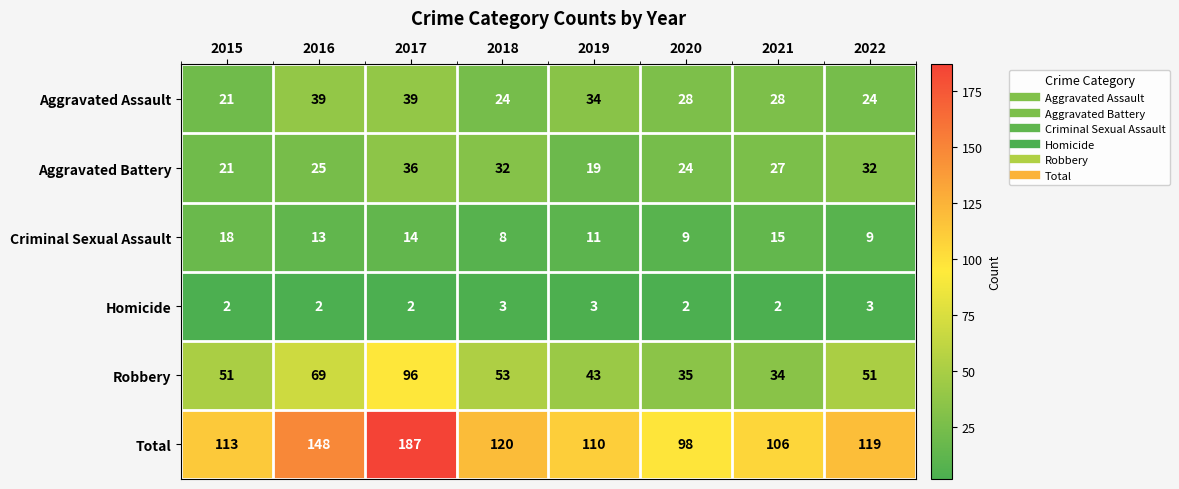

True or false: Total has a value of 161 at 2019.

False